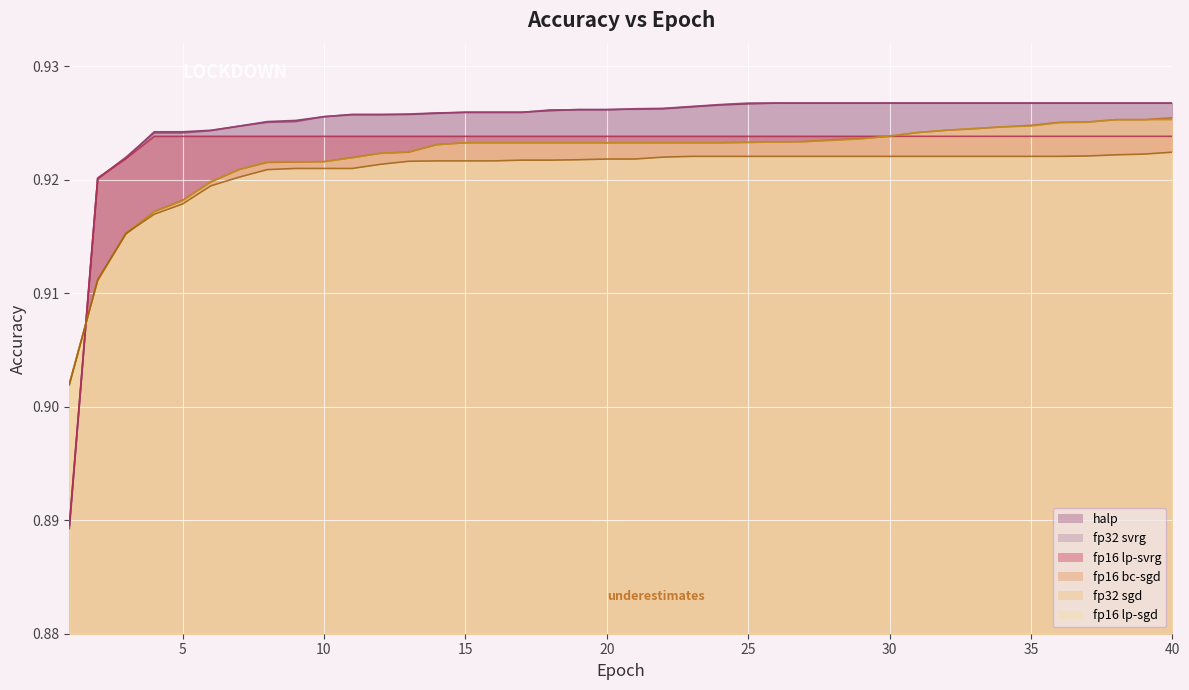

The value of fp16 lp-sgd at 32 is 0.9. True or false?

True